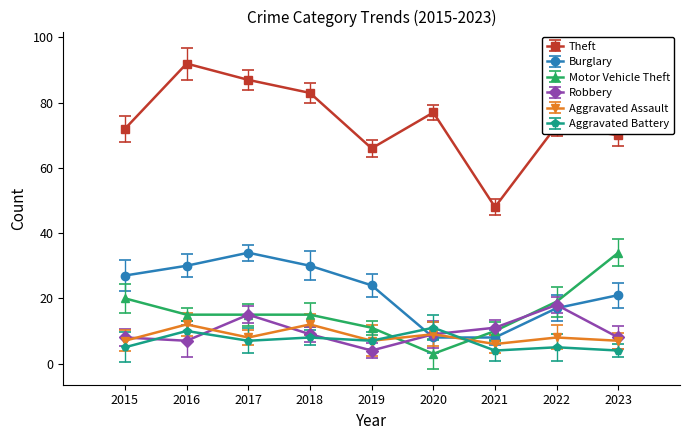

Which category has the highest value in the Aggravated Battery series?

2020